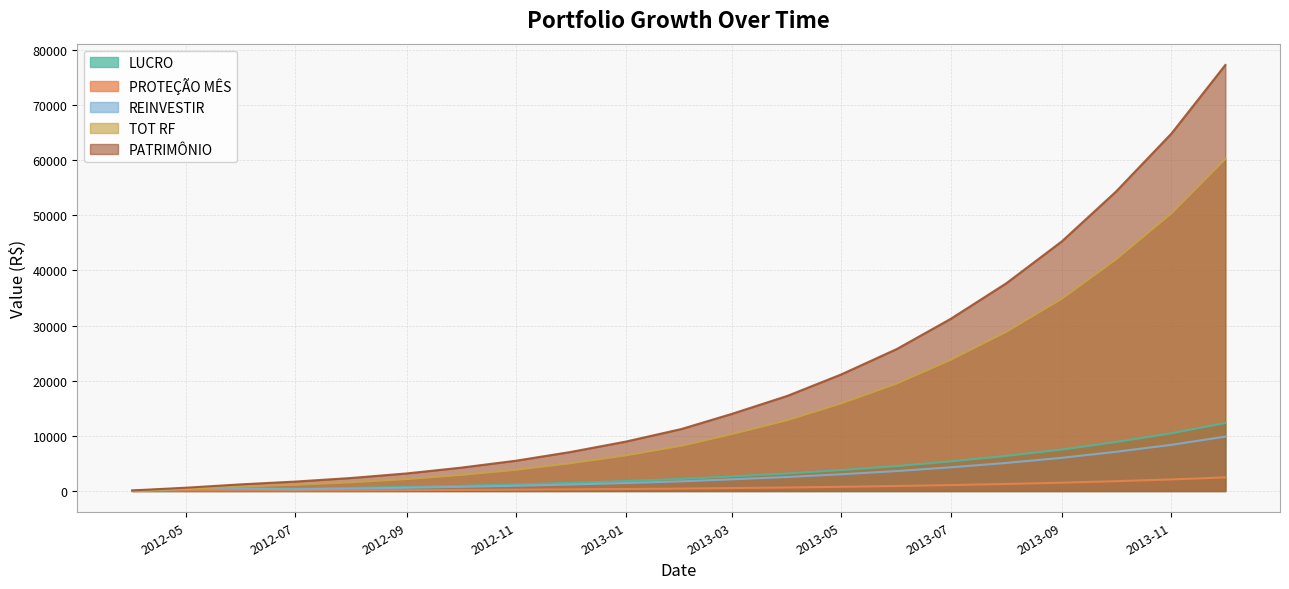

Which label corresponds to the smallest value in the chart?

2012-04-01